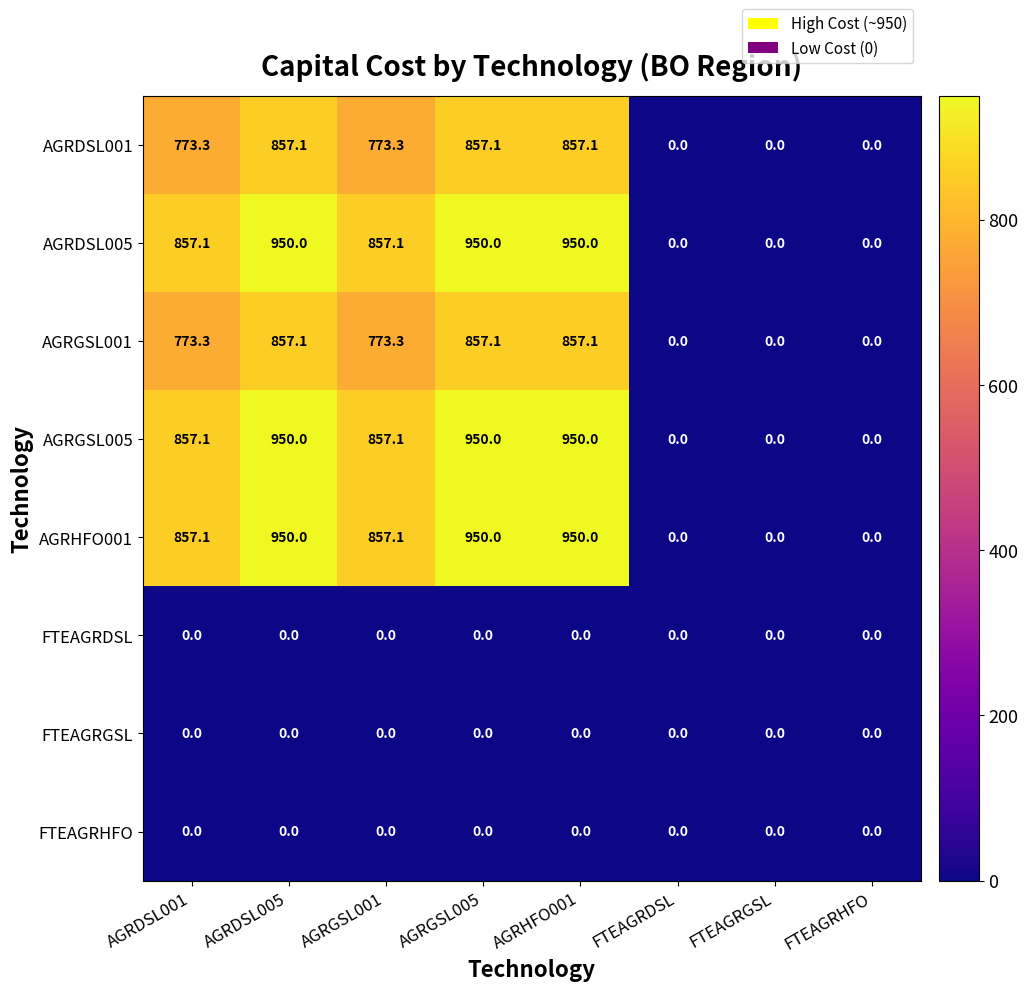

What is the difference between the maximum and minimum values in the AGRDSL005 series?

950.0